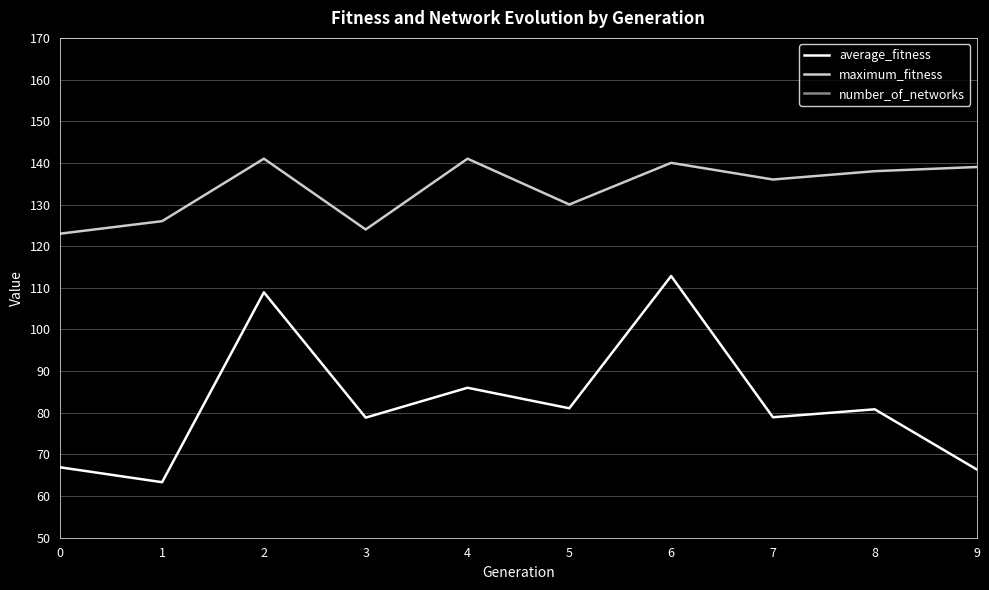

At how many categories does at least one series exceed 96?

10